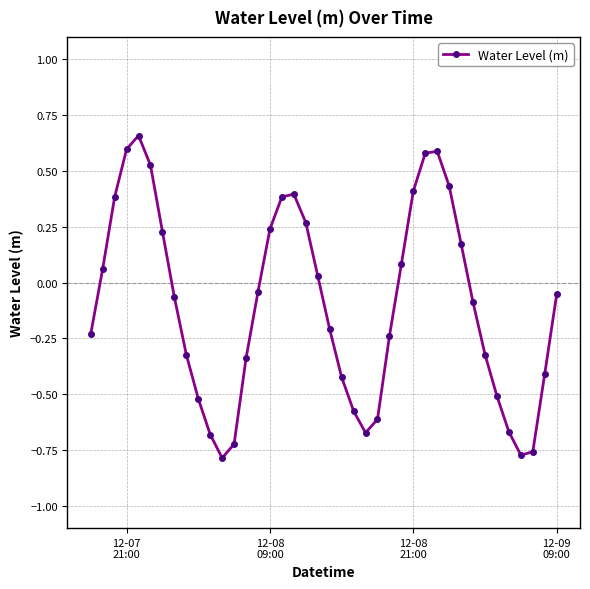

True or false: the data has more than 2 interior local peaks.

True